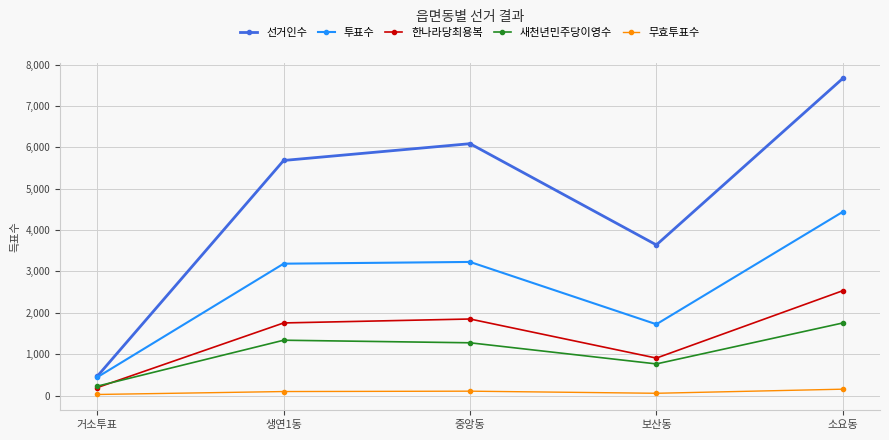

Which series has the largest total across all categories?

선거인수